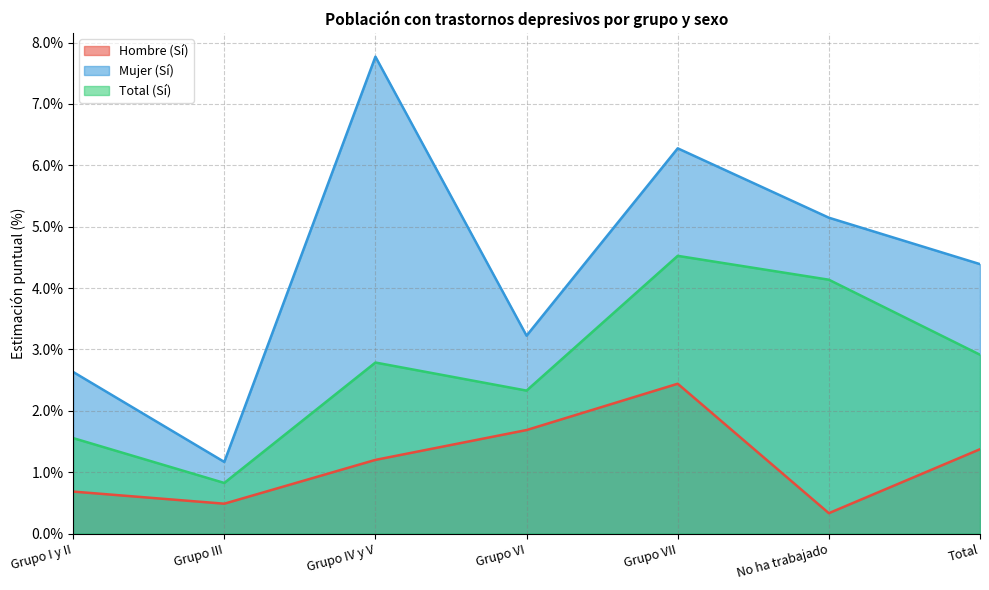

What is the value of the Total (Sí) point at the 6th from the left?

4.1